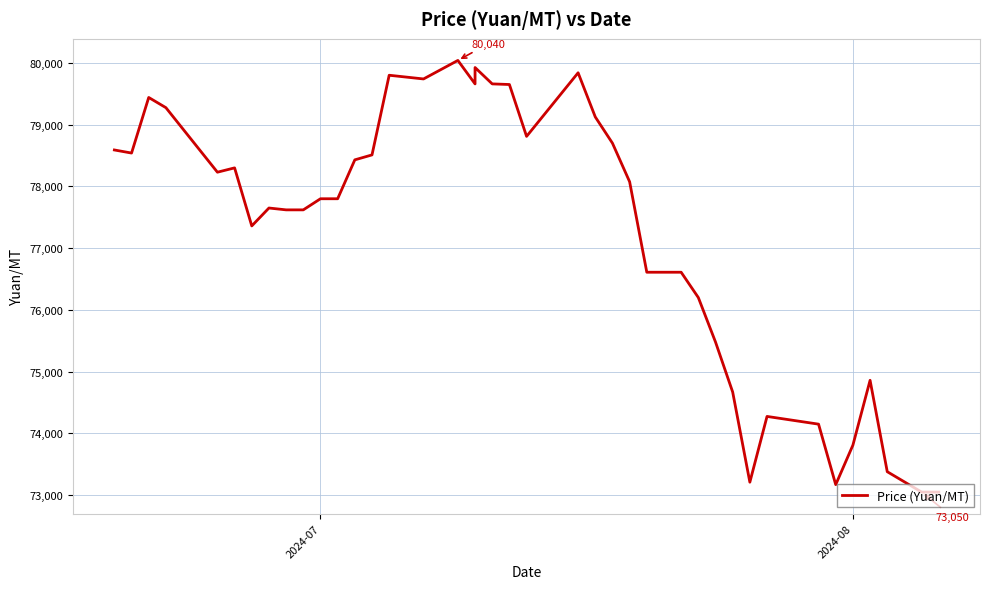

True or false: the data shows 24626 at 39.

False